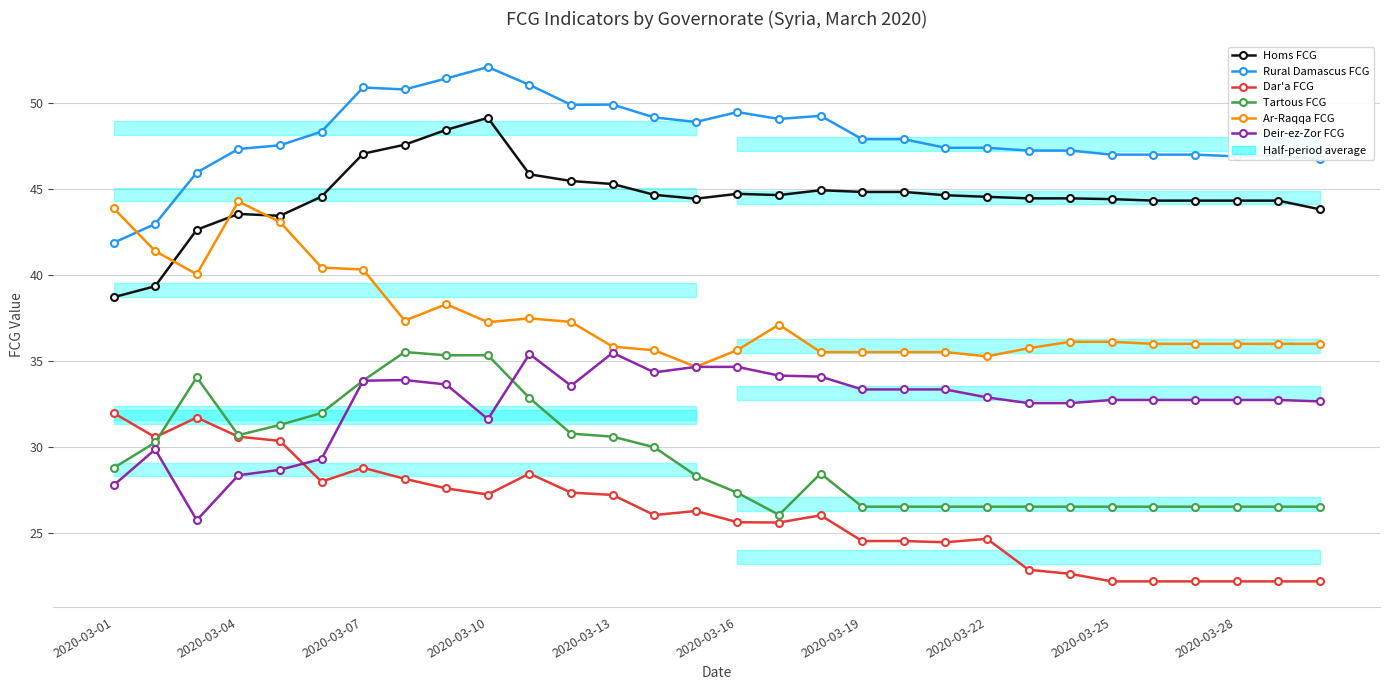

The value of Dar'a FCG at 11 is 27.4. True or false?

True